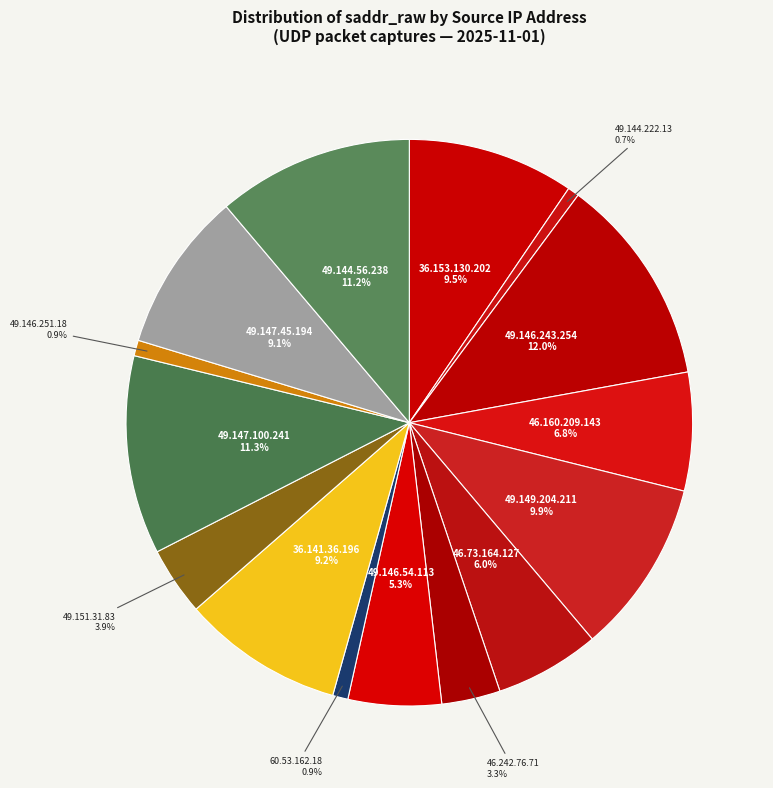

What is the largest slice in the pie chart?

49.146.243.254